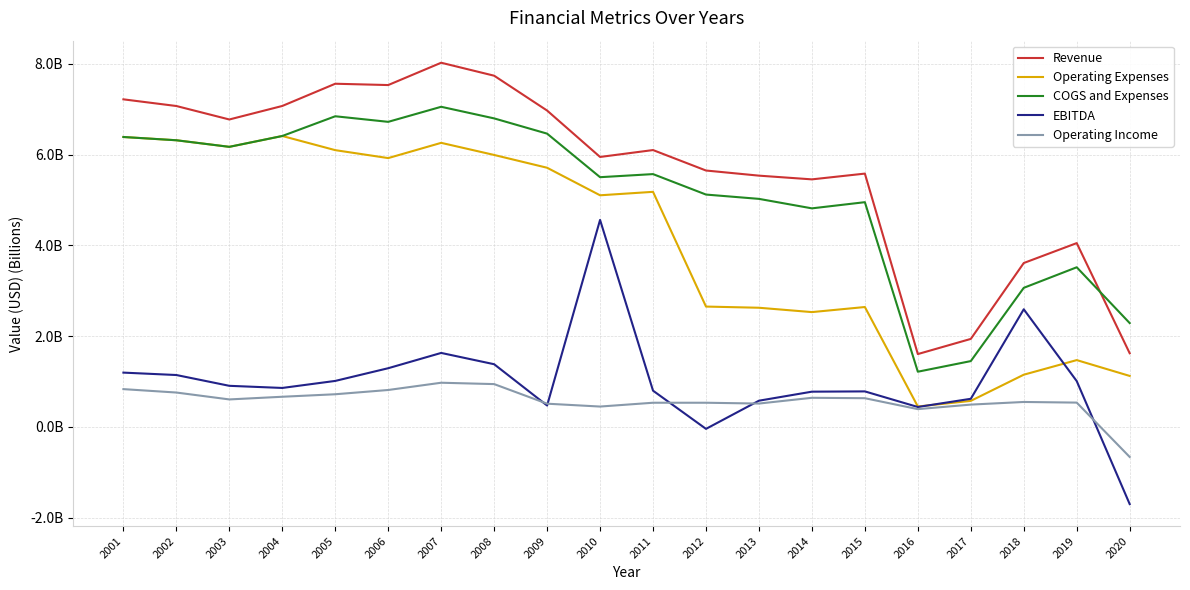

Does the chart have visible grid lines?

Yes